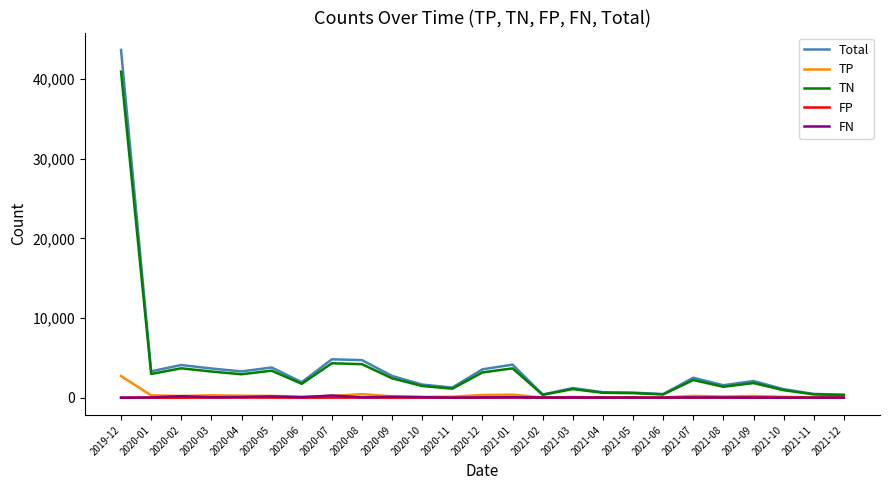

What is the average value of the TN series?

3584